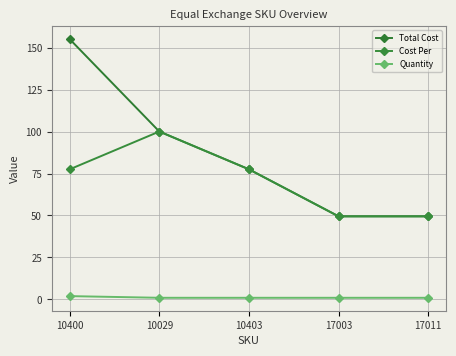

At which label does Total Cost first exceed 77?

10400